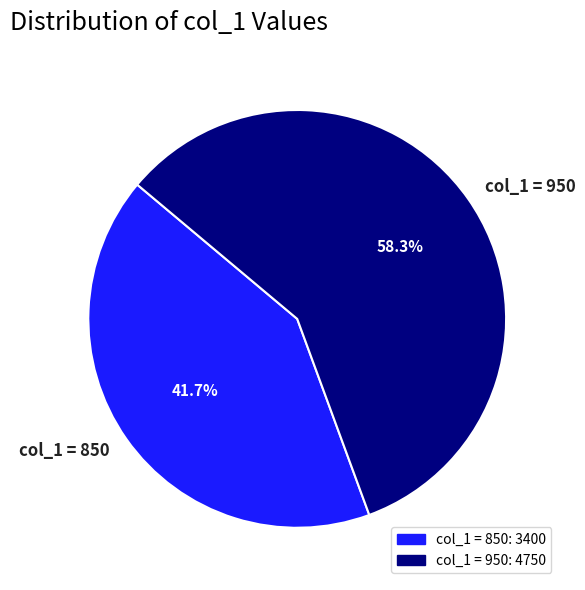

Which category has the smallest portion of the pie?

col_1 = 850